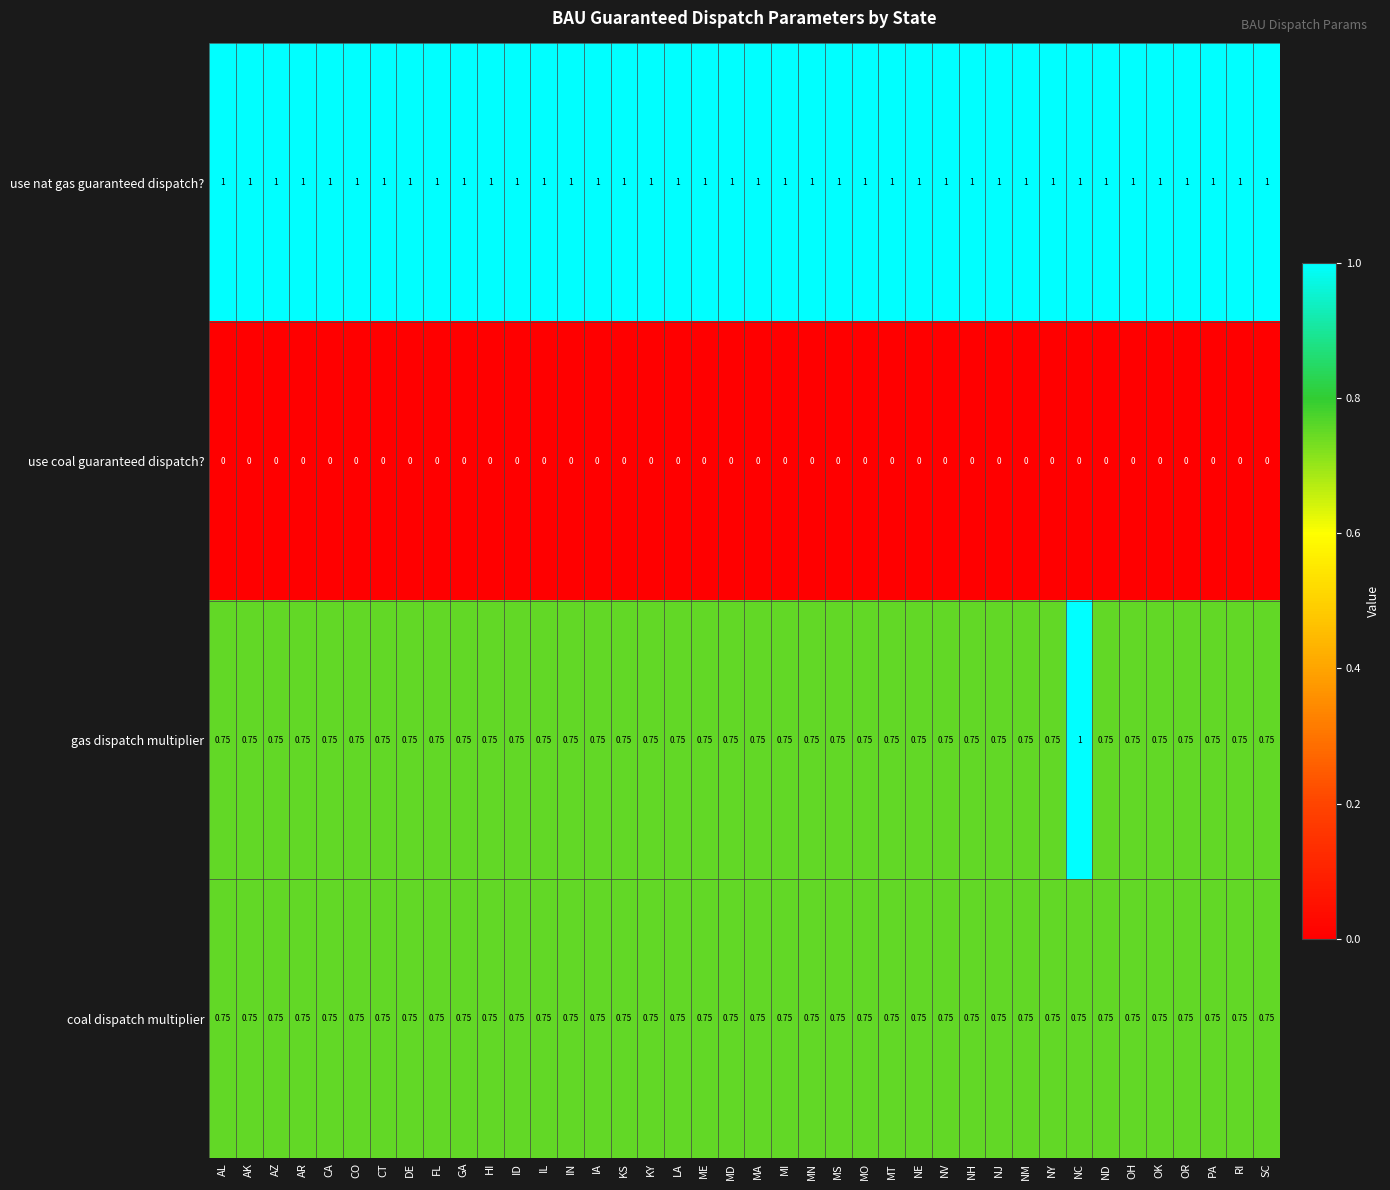

At which category is the sum across all series the highest?

NC